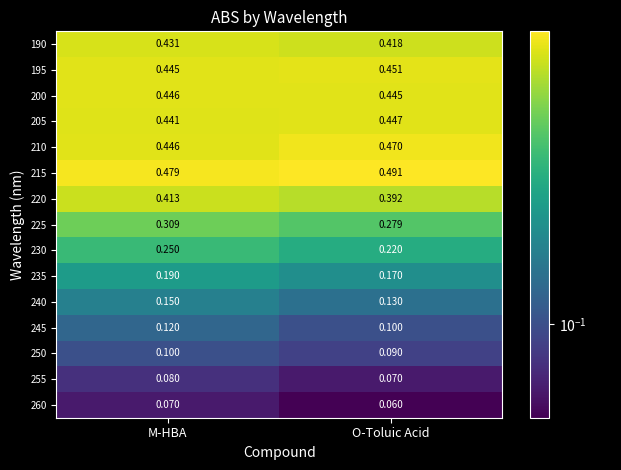

At which label is 255 closest to 0?

O-Toluic Acid